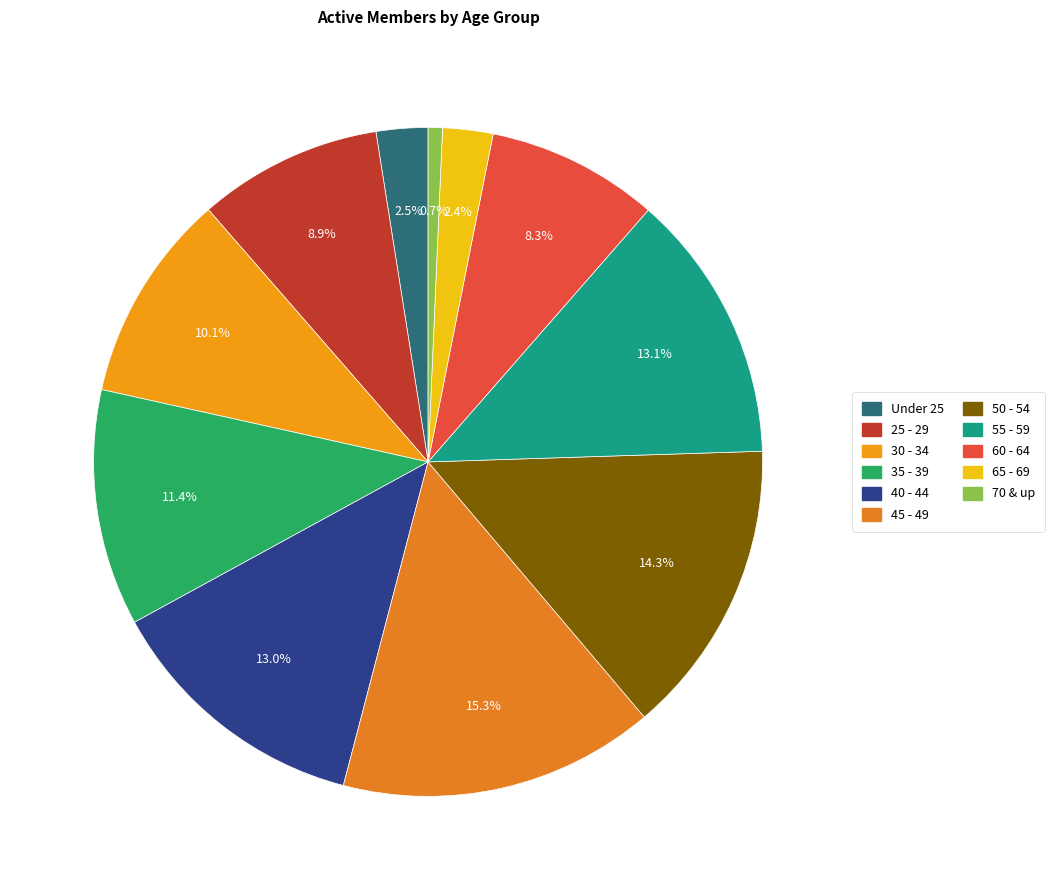

What is the largest slice in the pie chart?

45 - 49